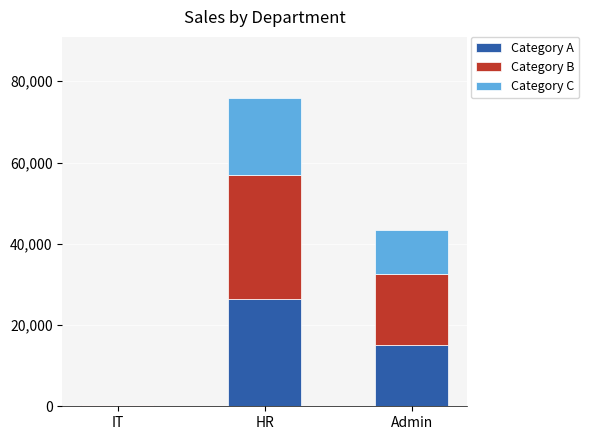

Reading right to left, what are the values for Category A?

Admin=15201.9	HR=26517.8	IT=151.9